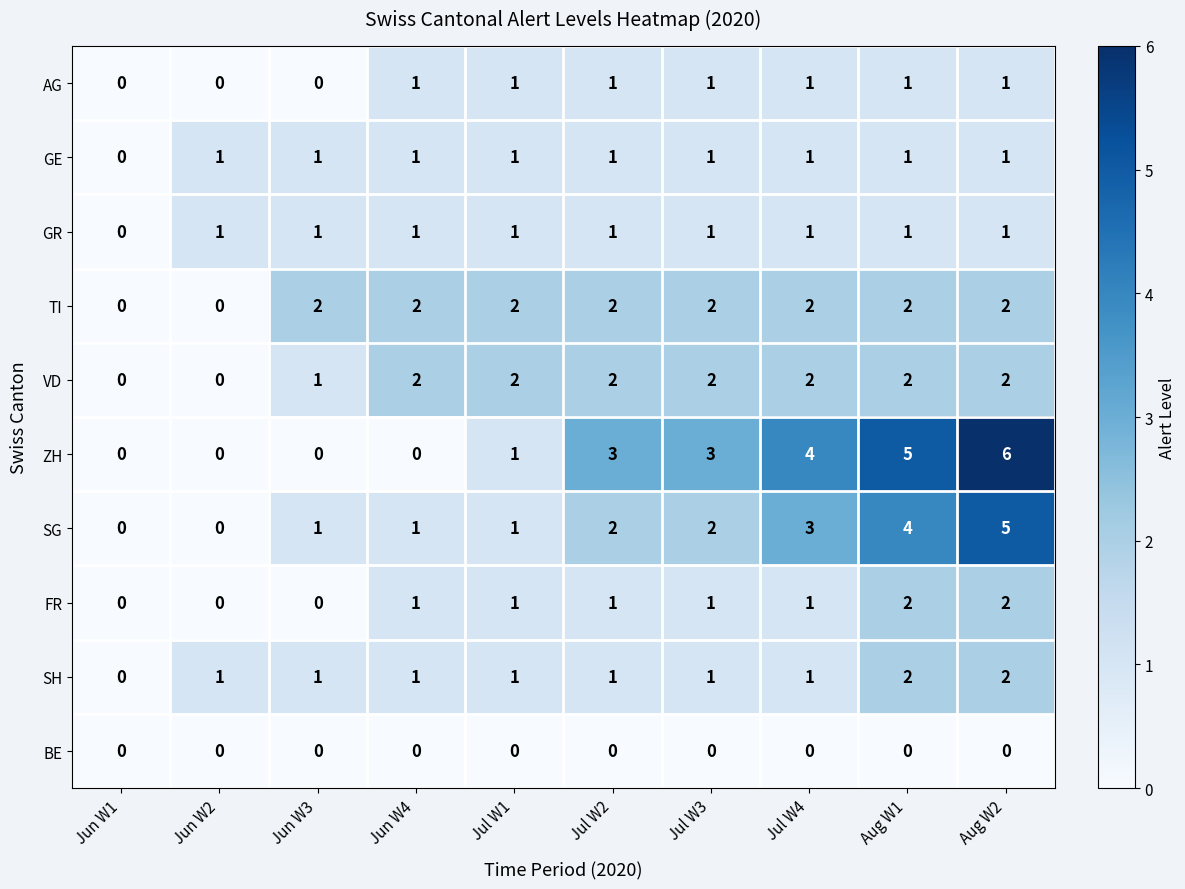

What is the sum of all GE values?

9